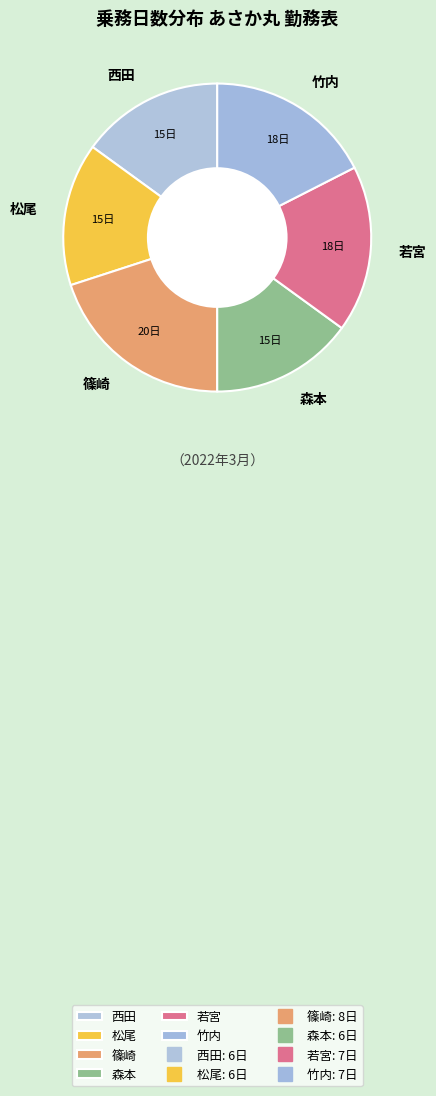

How many segments does this pie chart have?

6